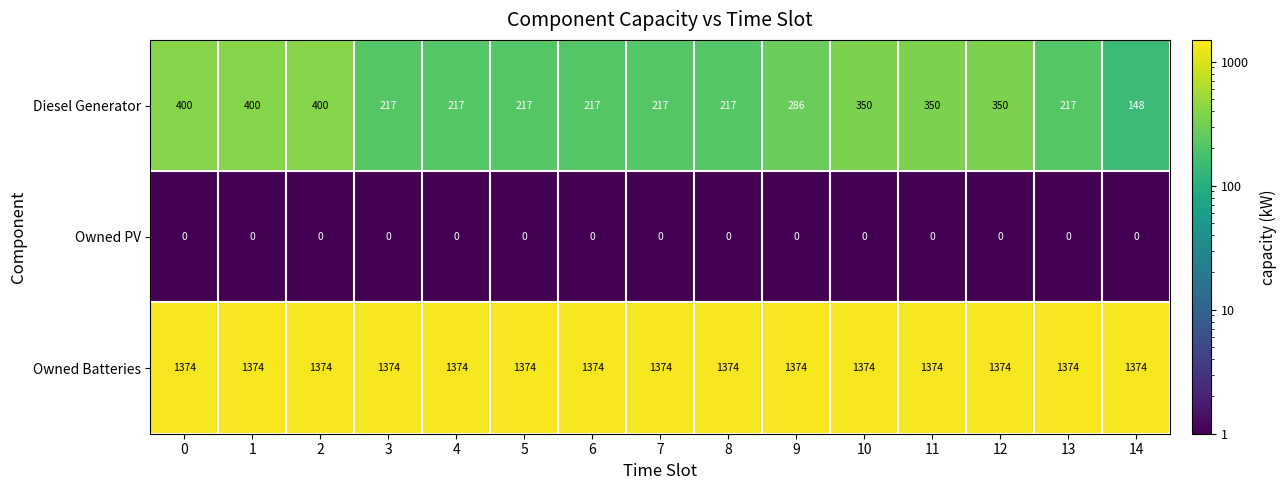

What is the average value of the Diesel Generator series?

280